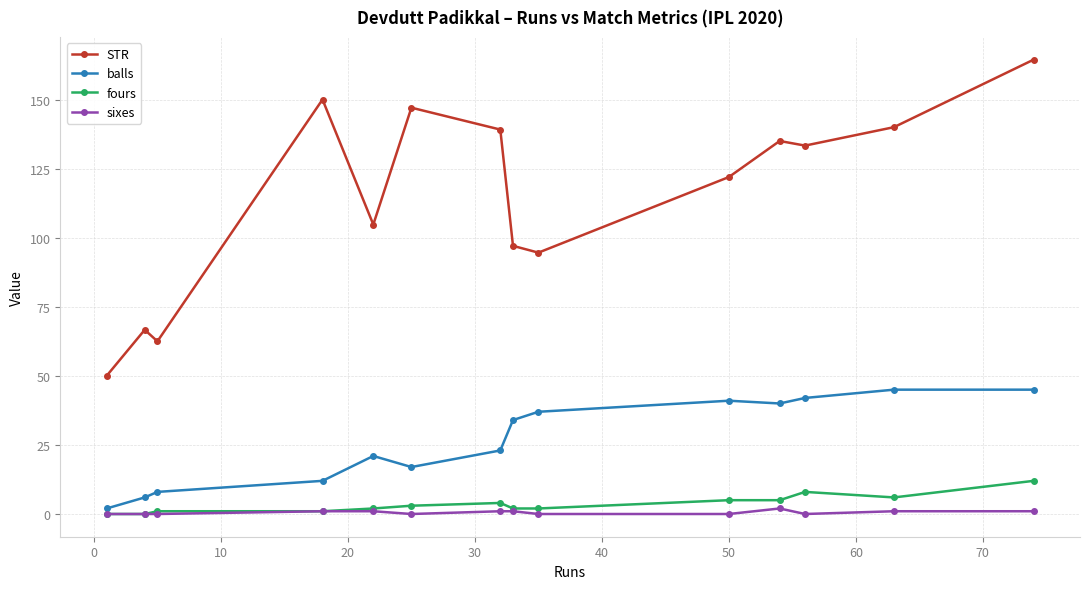

What is the value of the balls point at the 14th from the left?

45.0